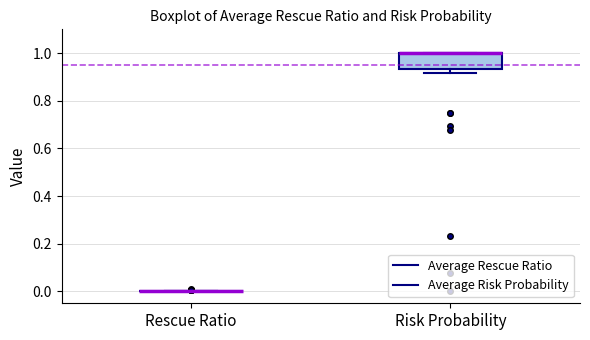

Reading left to right, read every box against the y-axis: the position of its median line, the range the box covers, and the ends of its whiskers. The values are not printed on the chart, so give them approximately, as read against the axis.

Rescue Ratio: box collapsed to a line at 0.00, whiskers 0.00 to 0.00
Risk Probability: median 1.00 (drawn on the box's upper edge), box 0.94 to 1.00, whiskers 0.92 to 1.00